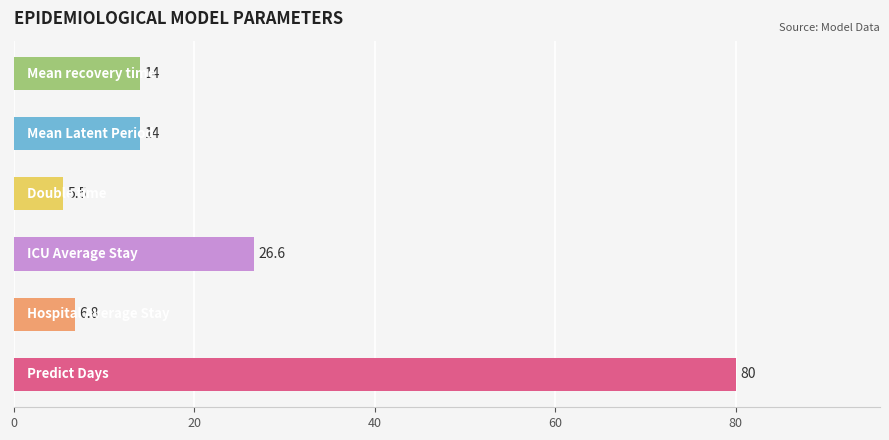

What is the smallest value displayed?

5.5